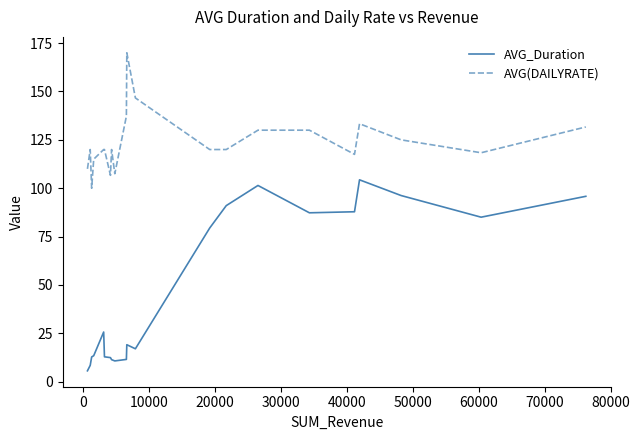

Reading right to left, transcribe all the data shown in this chart.

AVG_Duration: 95.8	85.0	96.2	104.3	87.8	87.3	101.4	91.0	79.4	17.0	19.1	11.5	11.5	10.7	11.4	12.4	12.9	25.7	25.7	13.4	13.4	12.8	8.5	5.6
AVG(DAILYRATE): 131.7	118.3	125.0	133.3	117.5	130.0	130.0	120.0	120.0	146.7	170.0	137.2	137.2	107.5	120.0	106.7	120.0	120.0	120.0	115.0	115.0	100.0	120.0	110.0